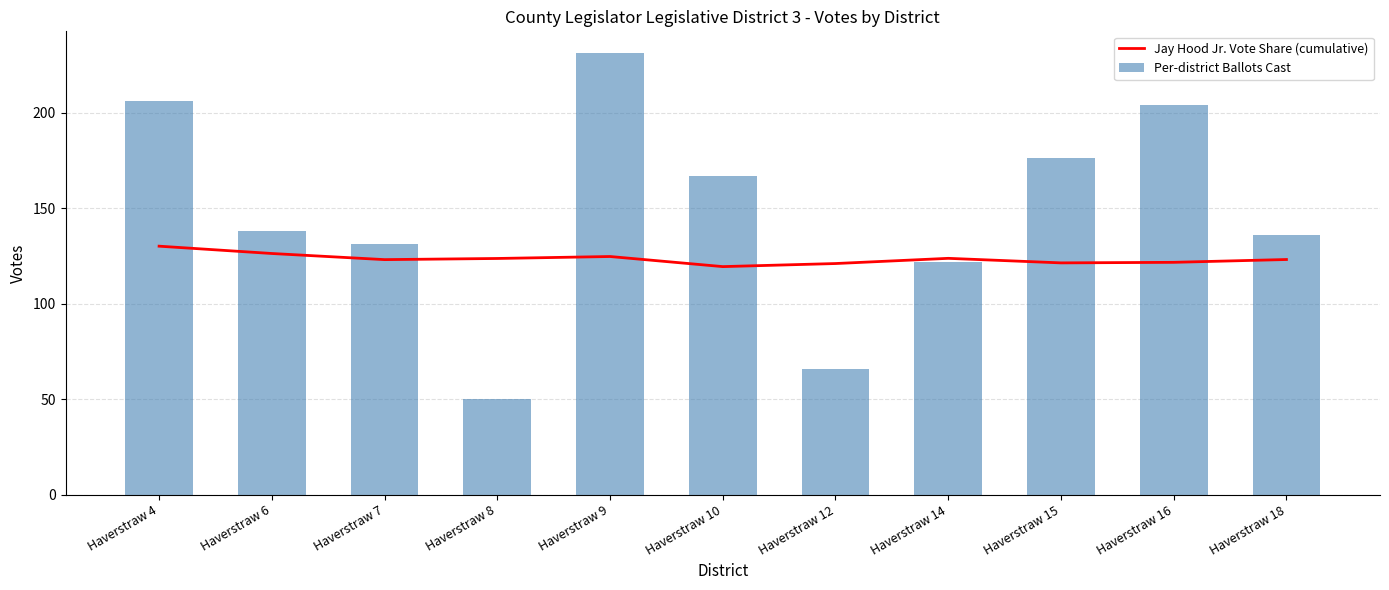

Where is Jay Hood Jr. Vote Share (cumulative) nearest to the value 124?

Haverstraw 14